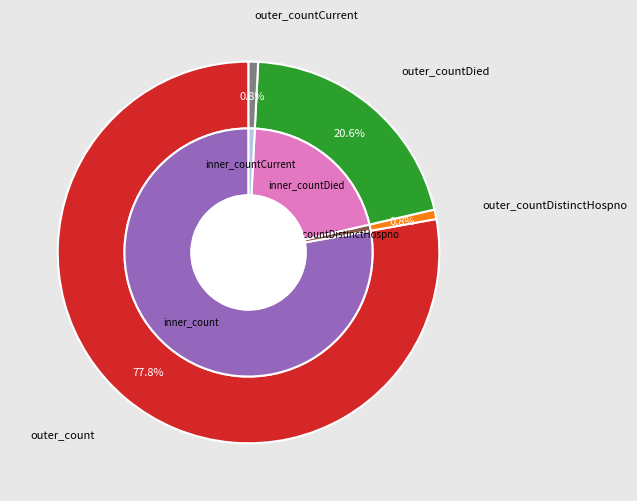

What percentage do countDied and count together represent?

98.4%